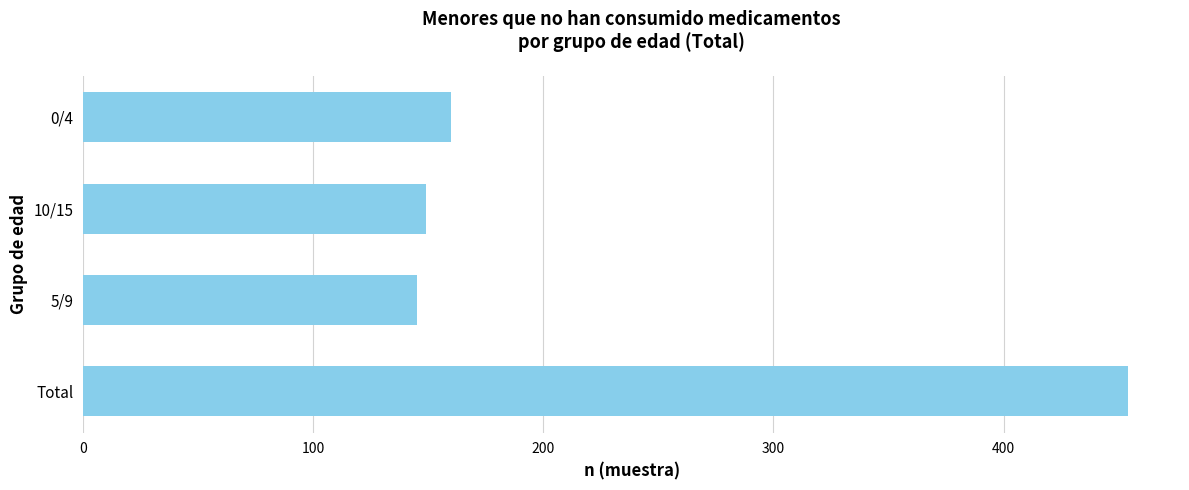

The value at 10/15 is 254. True or false?

False